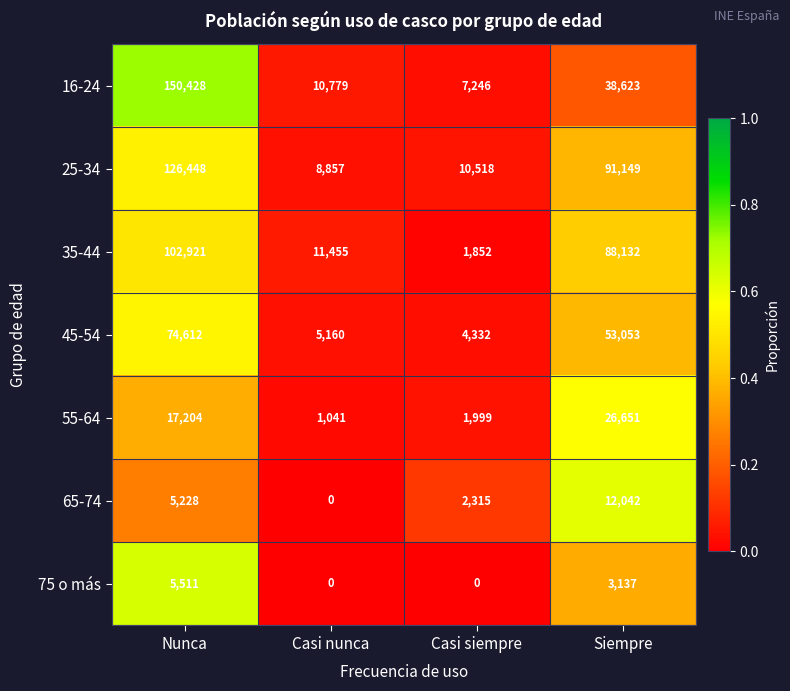

What is the difference between the highest and lowest values at Casi nunca?

11455